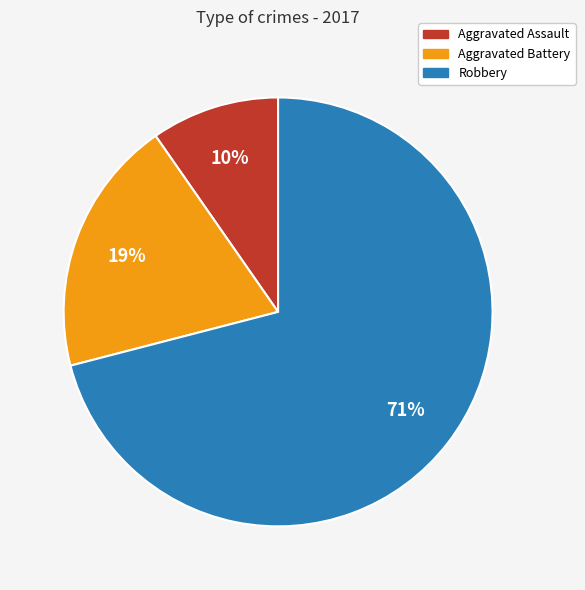

Which slice represents more than half of the pie?

Robbery